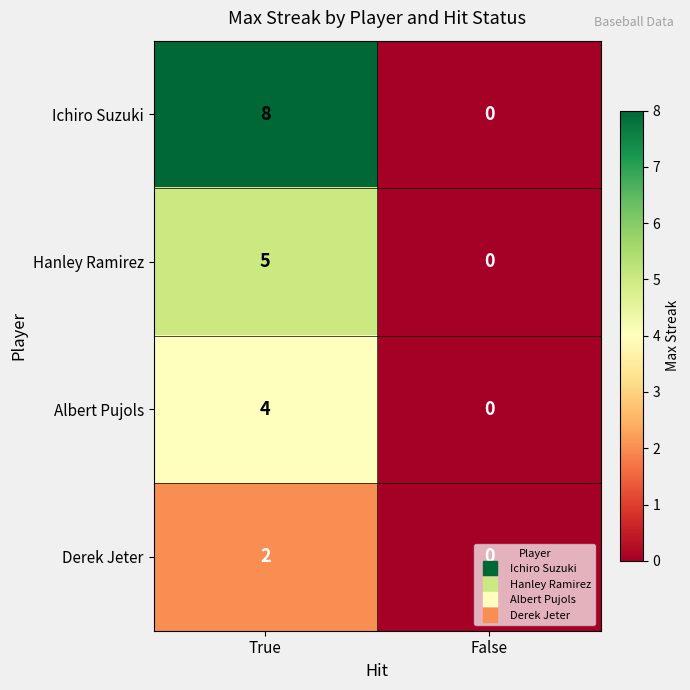

Between True and False, which series saw the biggest shift?

Ichiro Suzuki